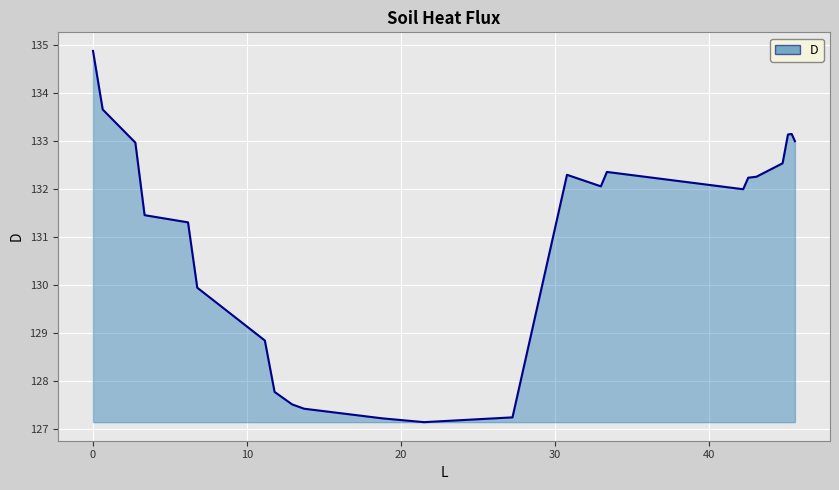

What is the difference between the maximum and minimum values?

7.7